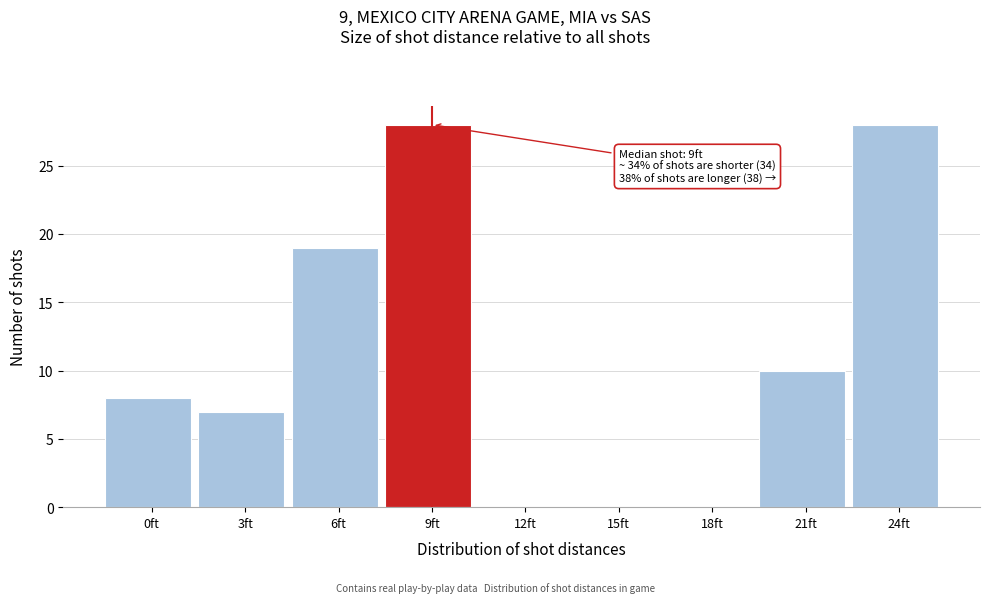

Reading right to left, transcribe all the data shown in this chart.

24ft=28	21ft=10	18ft=0	15ft=0	12ft=0	9ft=28	6ft=19	3ft=7	0ft=8